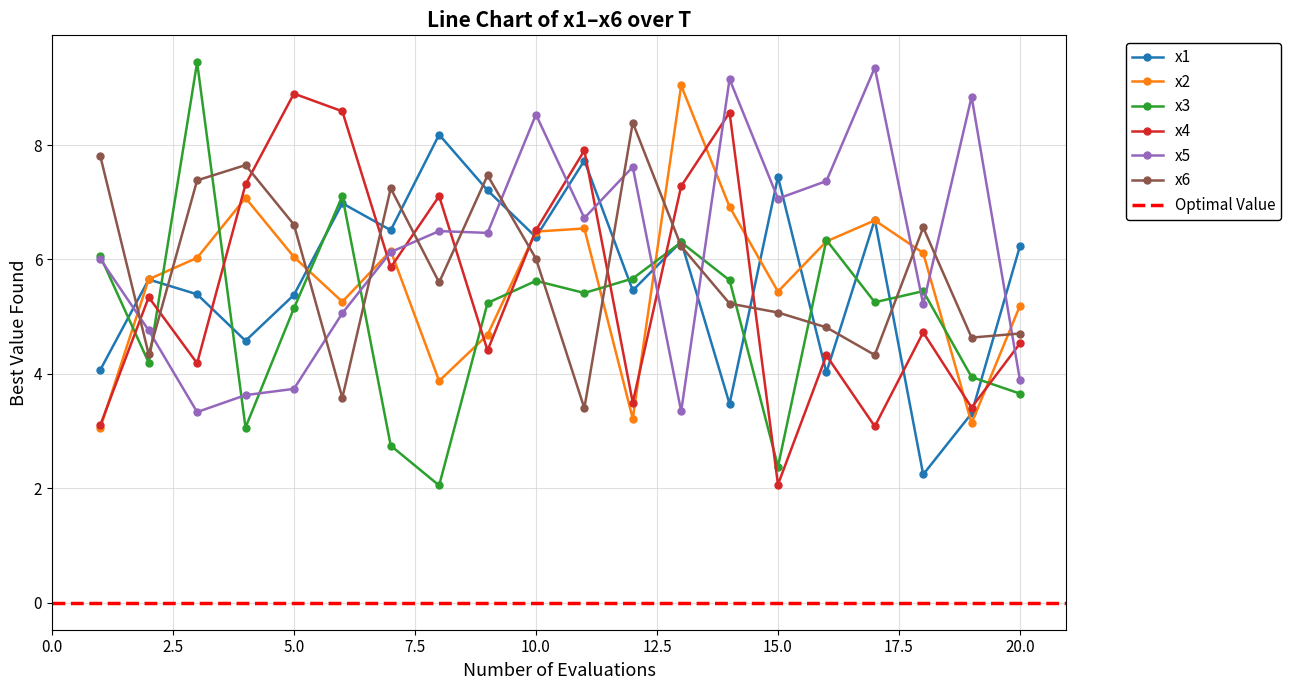

How many times do x5 and x4 cross each other?

9